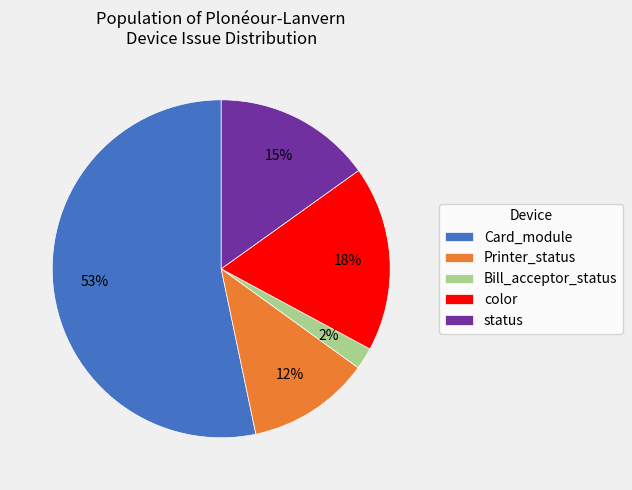

Is there a majority slice in this chart?

Yes